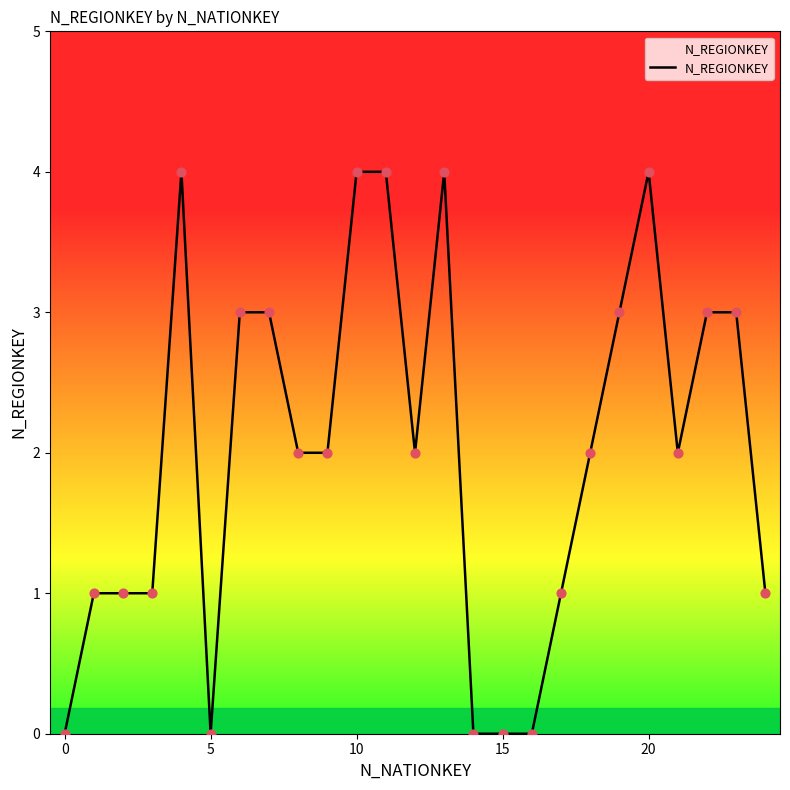

What is the difference between the maximum and minimum values?

4